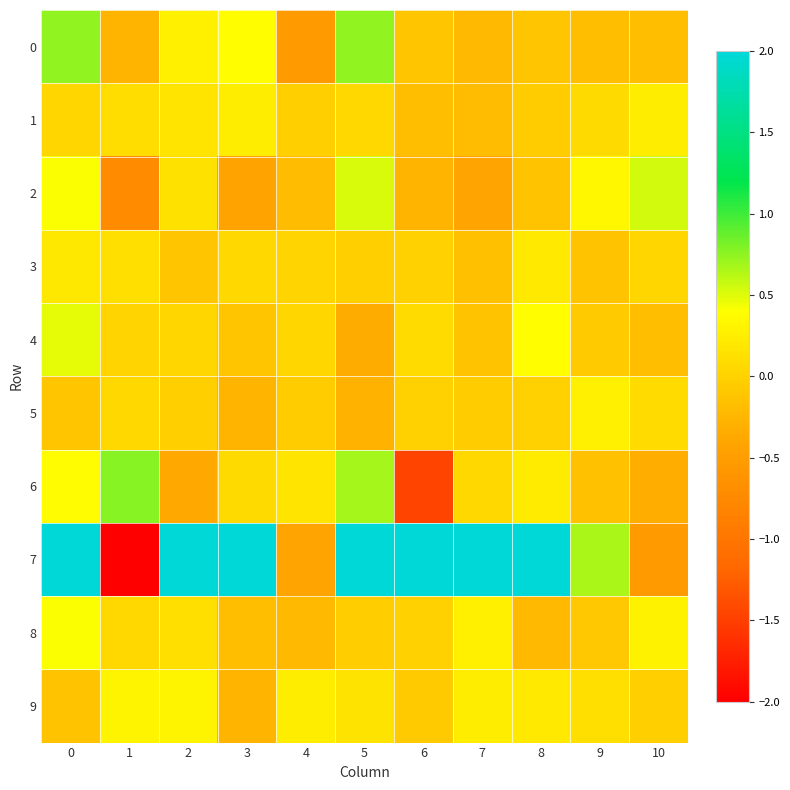

How many data points does each series have?

11